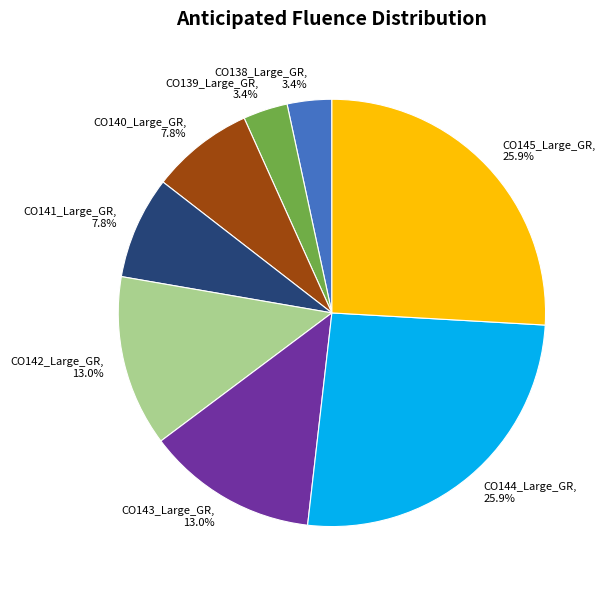

Is it true that CO142_Large_GR is 13% of the pie?

True